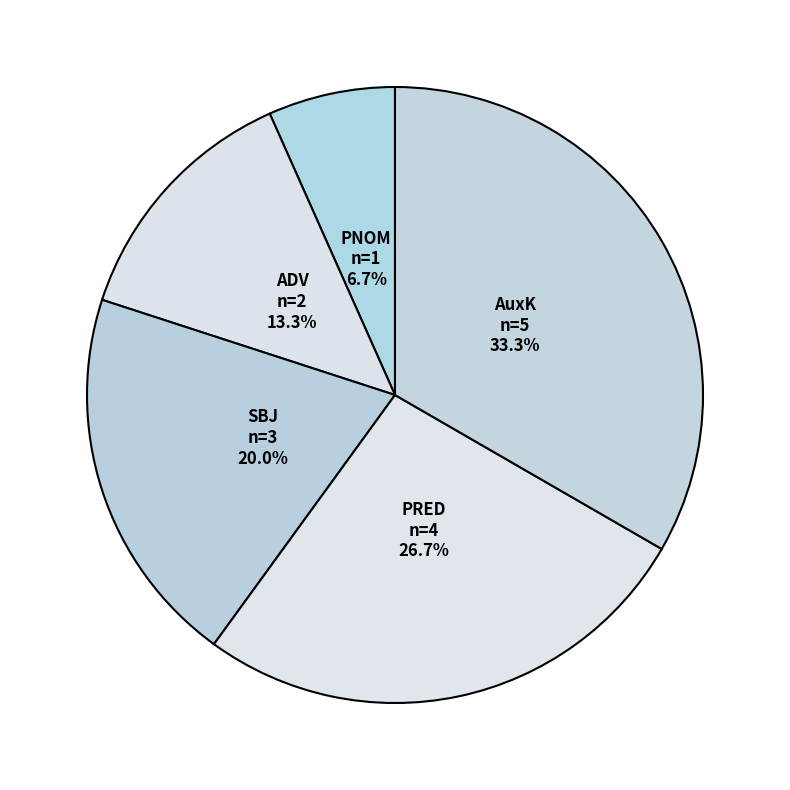

How many segments does this pie chart have?

5